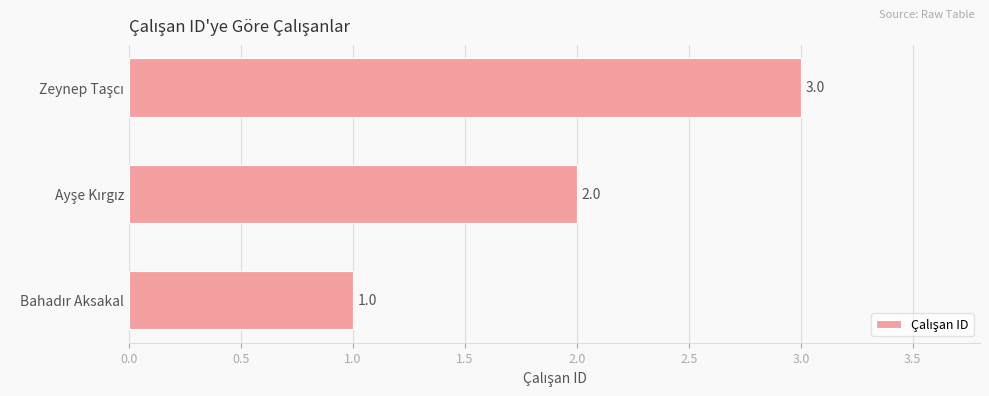

What is the greatest value displayed?

3